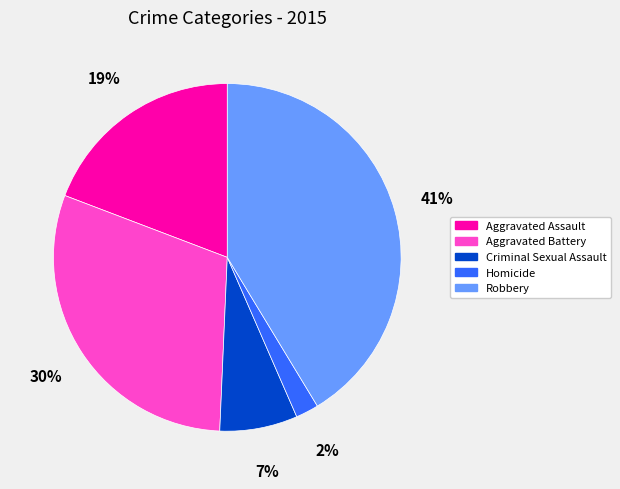

Rank the categories by value from highest to lowest.

Robbery, Aggravated Battery, Aggravated Assault, Criminal Sexual Assault, Homicide